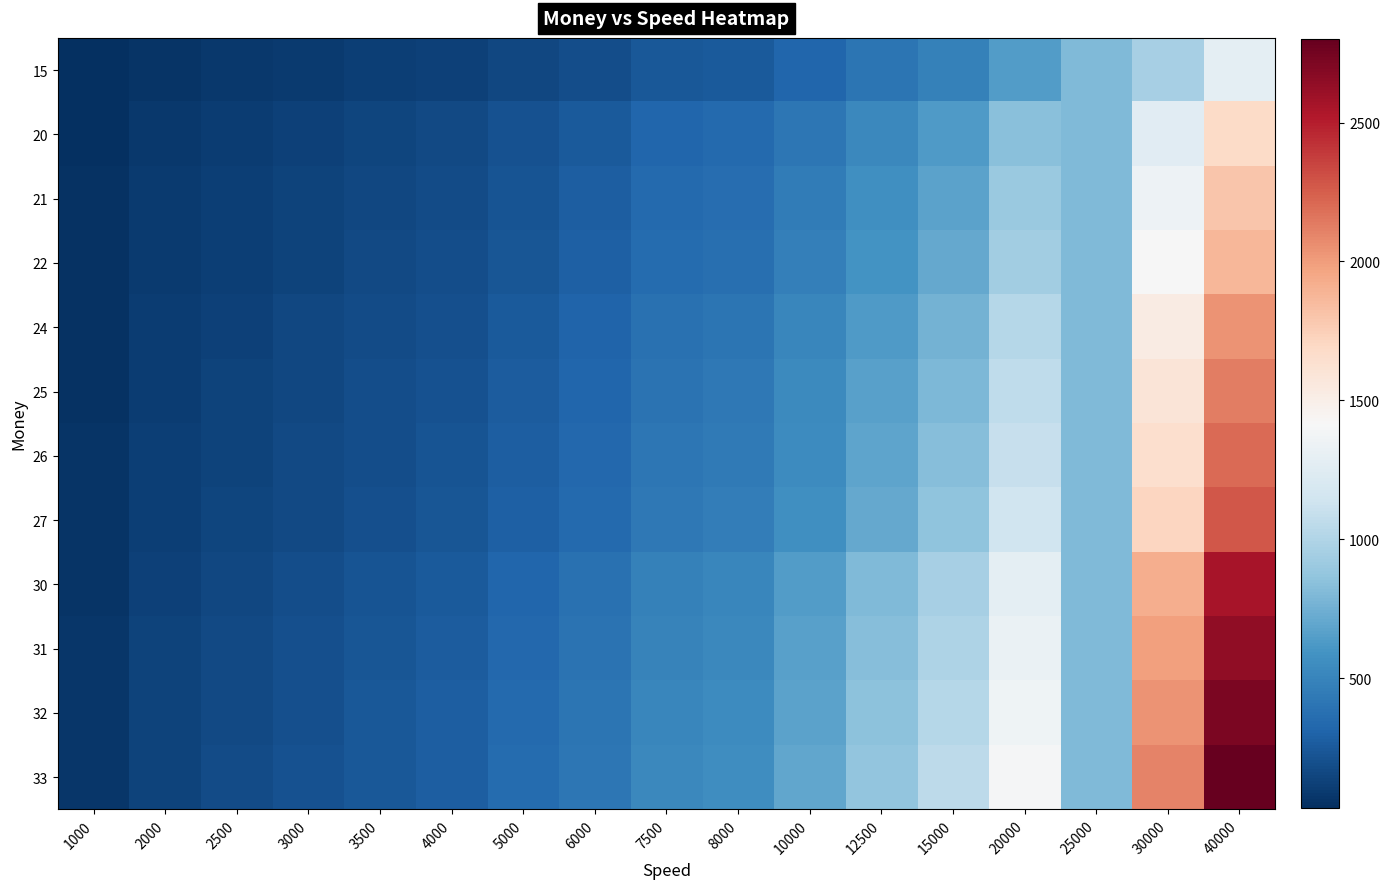

What is the smallest value displayed?

32